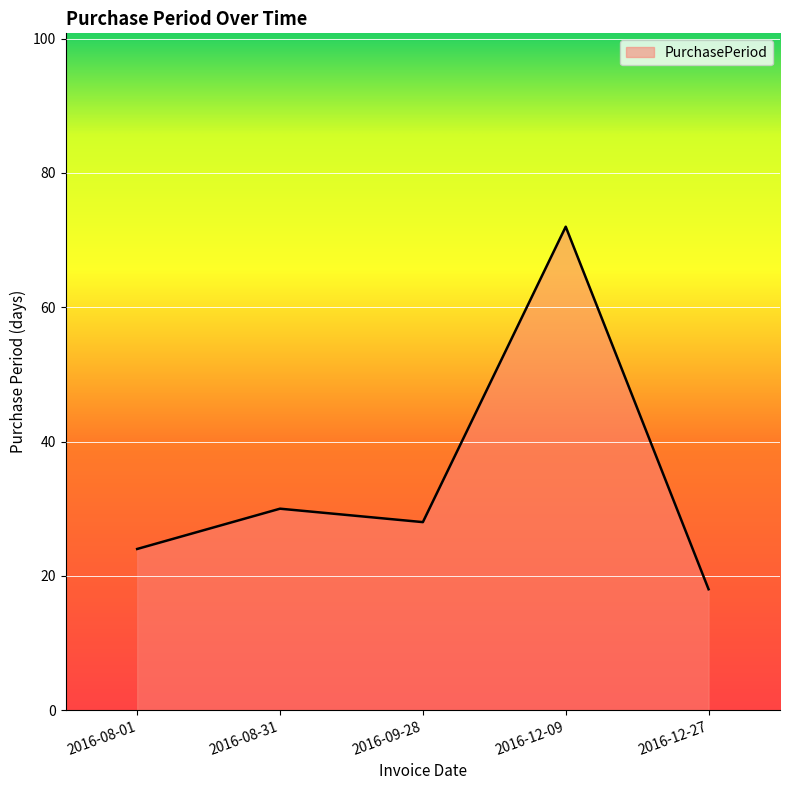

Is it true that the value at 2016-08-01 is 24?

True